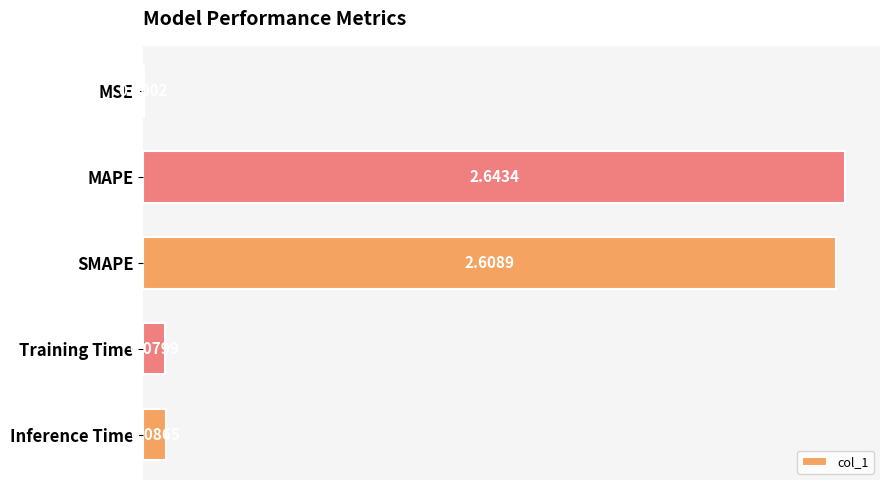

What is the sum of all values?

5.4